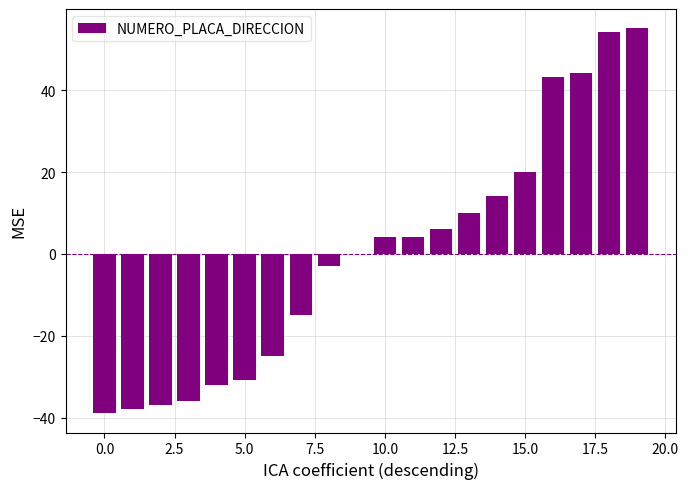

Are the bars grouped side by side (vs. stacked)?

No